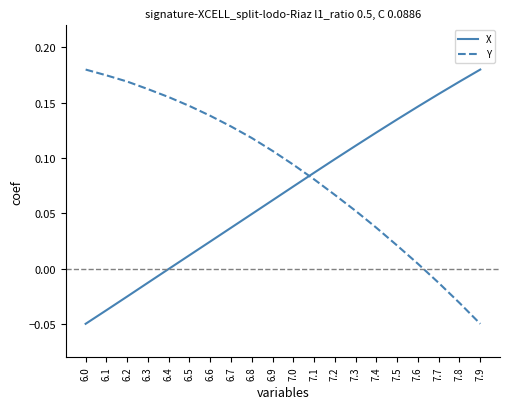

The value of X at 6.1 is -0.1. True or false?

False